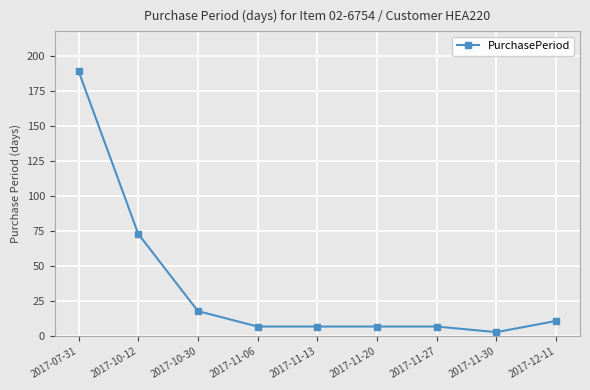

True or false: the data shows 103 at 2017-07-31.

False